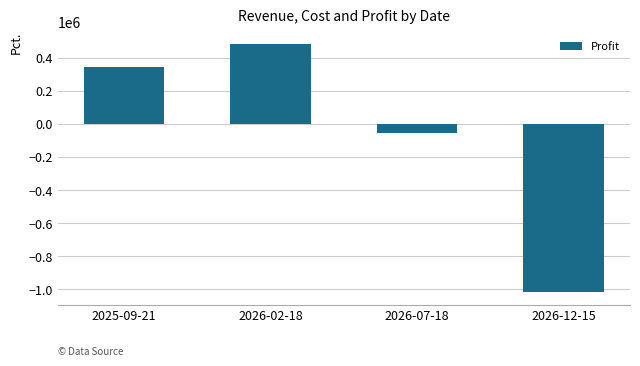

Where is the data nearest to the value -267942?

2026-07-18